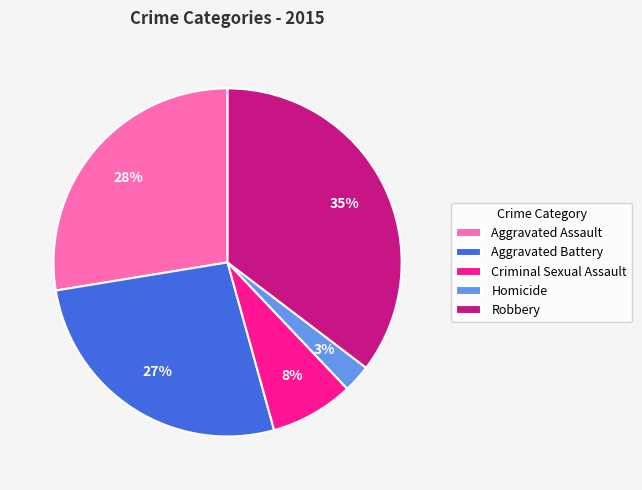

Do Homicide and Aggravated Battery together represent more than half of the pie?

No